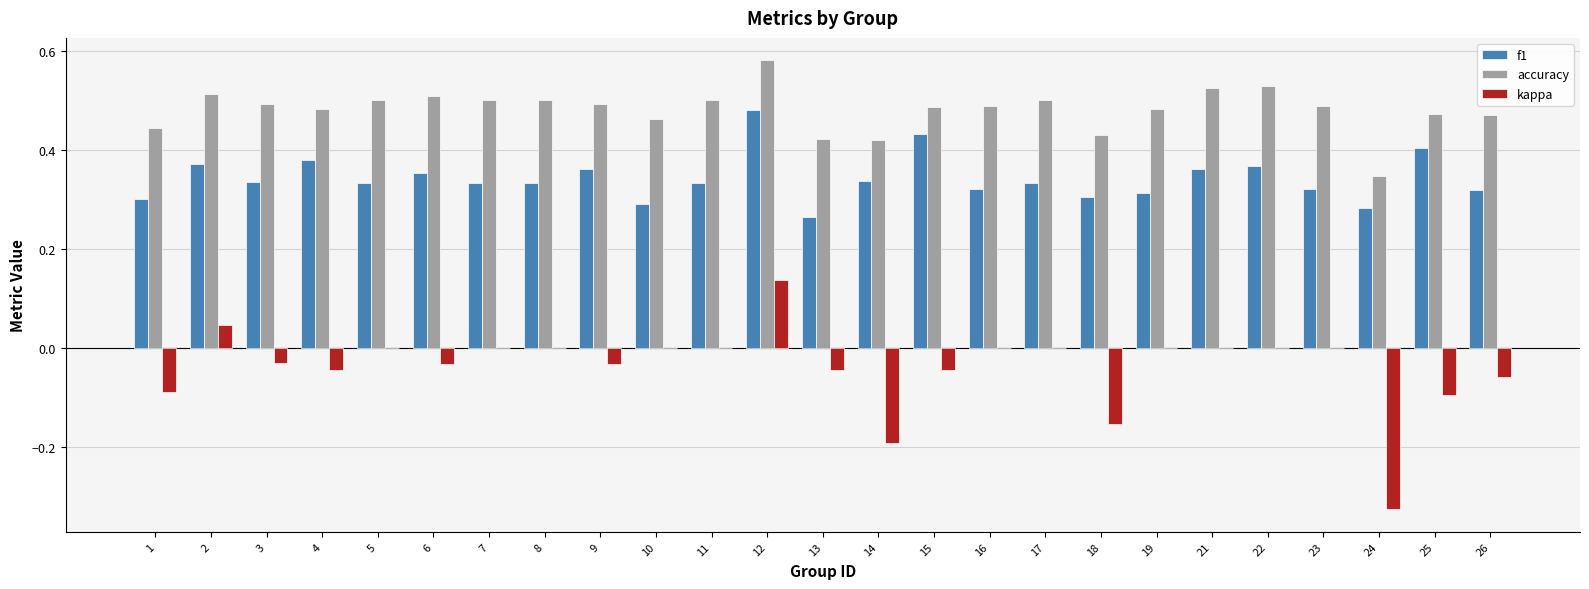

Which series has the largest total across all categories?

accuracy